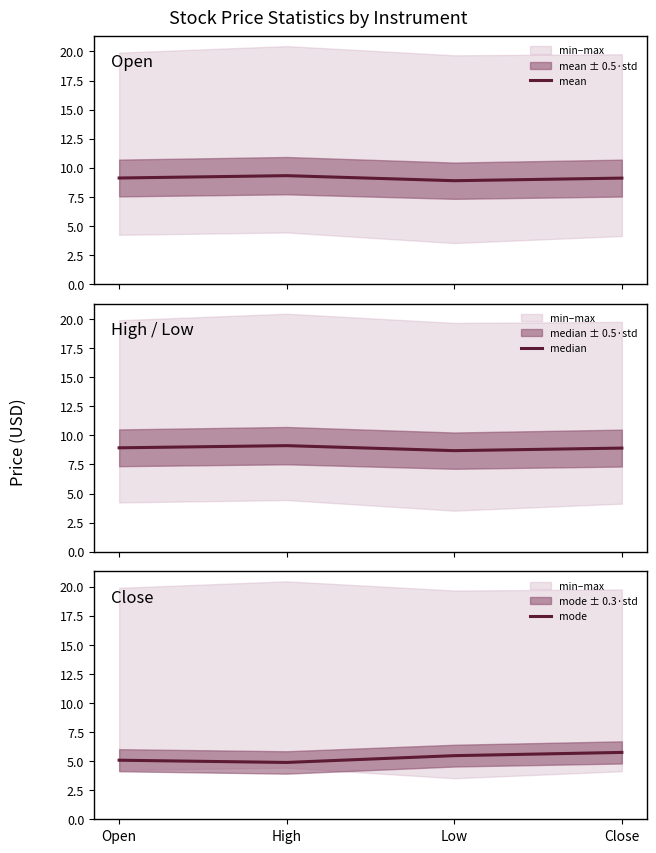

At which category does mean reach its first local peak?

High